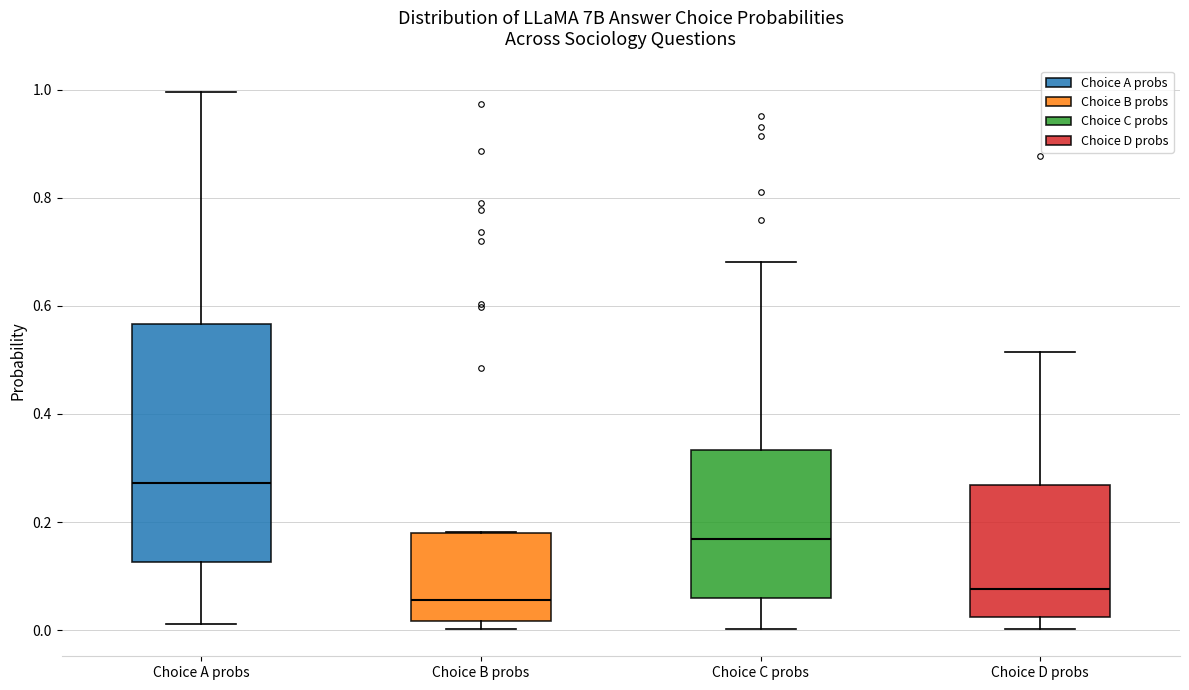

Reading left to right, transcribe this box plot: for each box, give where its median line is, the range the box spans, and where its two whiskers end, as read against the y-axis. The values are not printed on the chart, so give them approximately, as read against the axis.

Choice A probs: median 0.28, box 0.12 to 0.56, whiskers 0.02 to 1.00
Choice B probs: median 0.06, box 0.02 to 0.18, whiskers 0.00 to 0.18
Choice C probs: median 0.16, box 0.06 to 0.34, whiskers 0.00 to 0.68
Choice D probs: median 0.08, box 0.02 to 0.26, whiskers 0.00 to 0.52